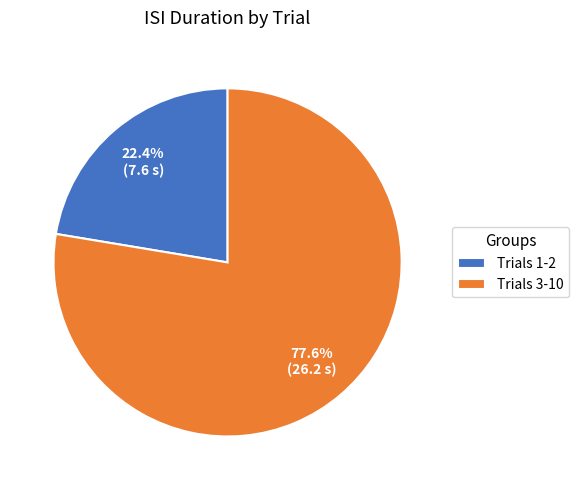

Combined, do Trials 1-2 and Trials 3-10 account for over 50%?

Yes